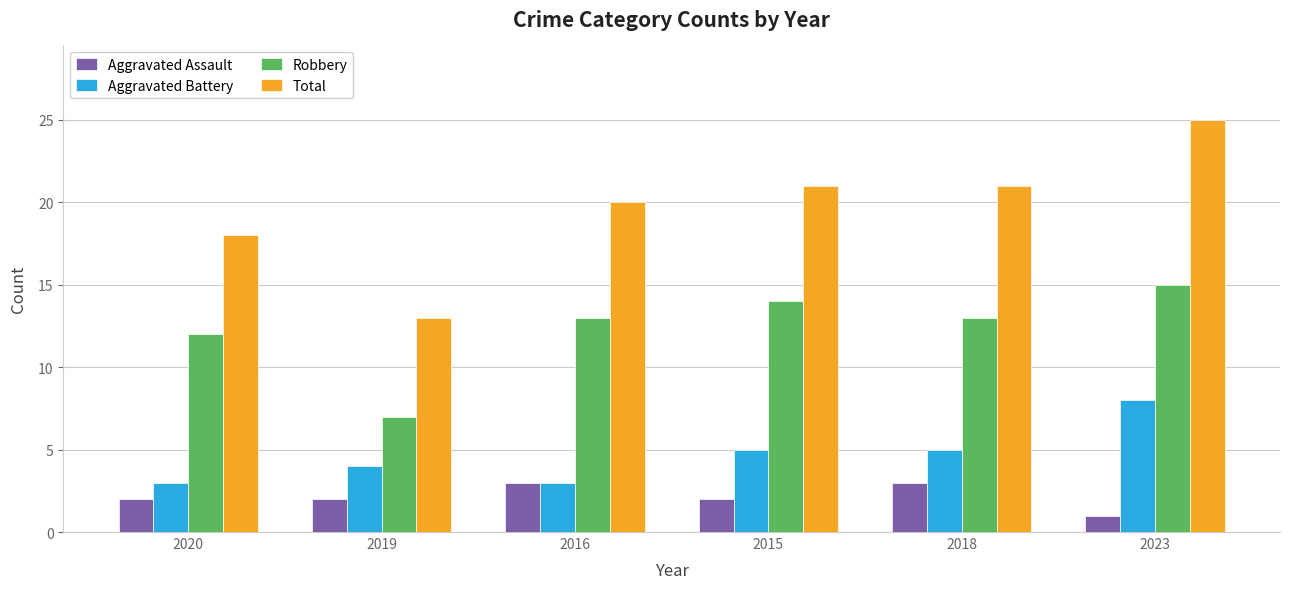

Where is Robbery nearest to the value 11?

2020